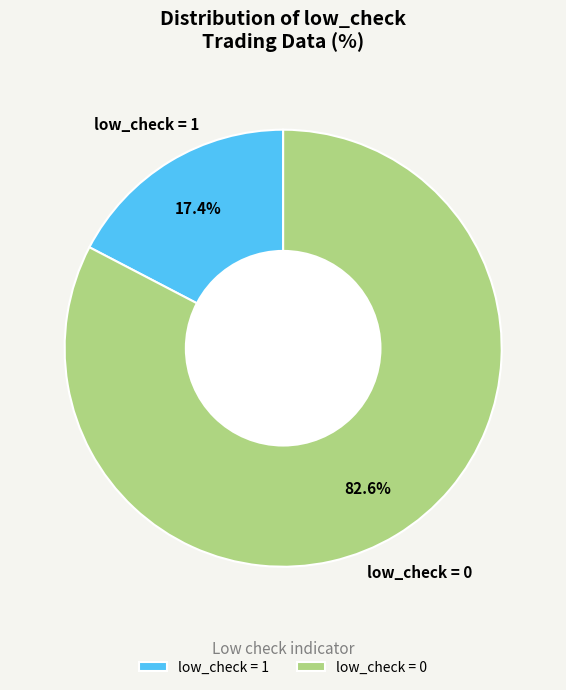

How many segments does this pie chart have?

2